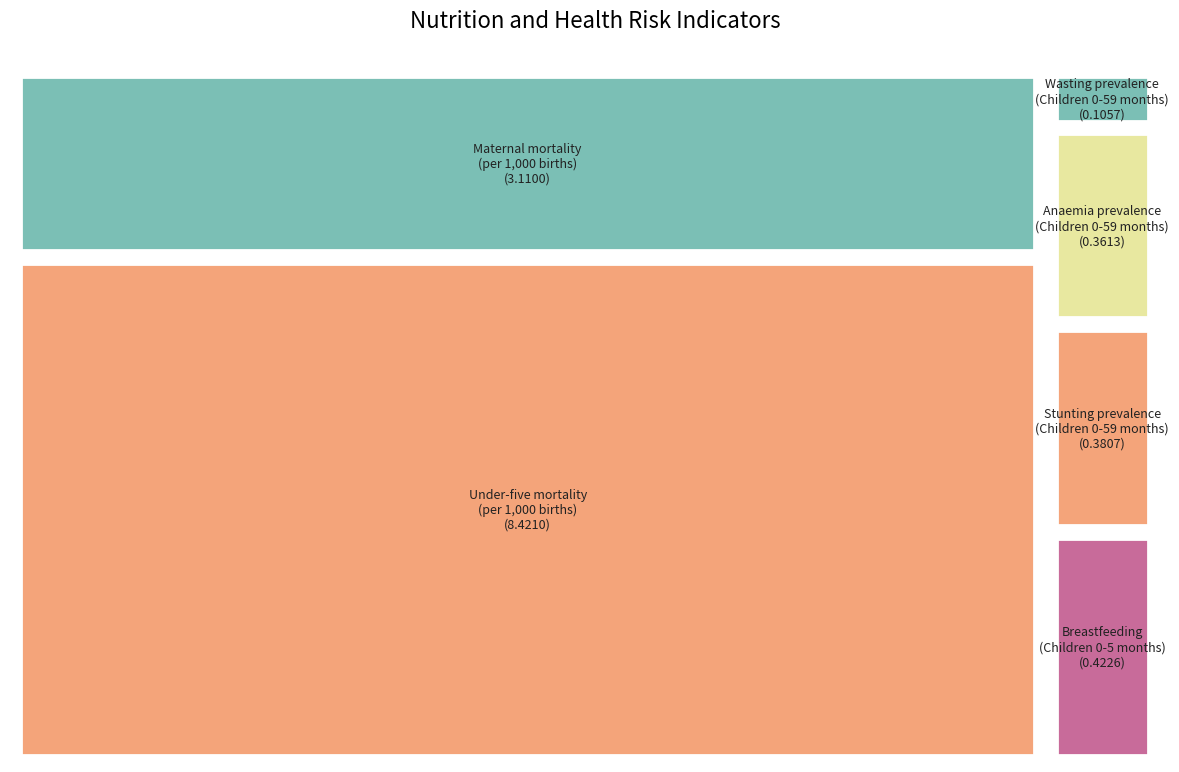

Count the number of slices in the pie.

6